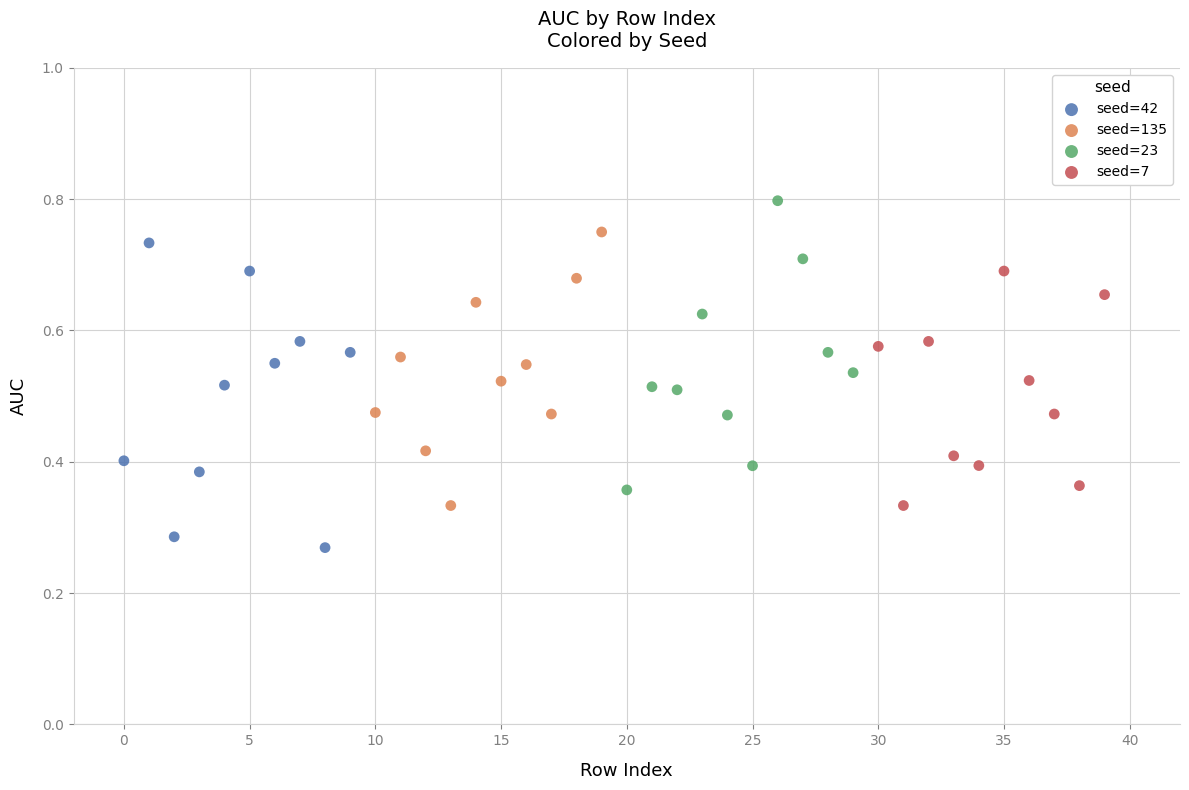

Which series reaches the maximum Y coordinate?

seed=23